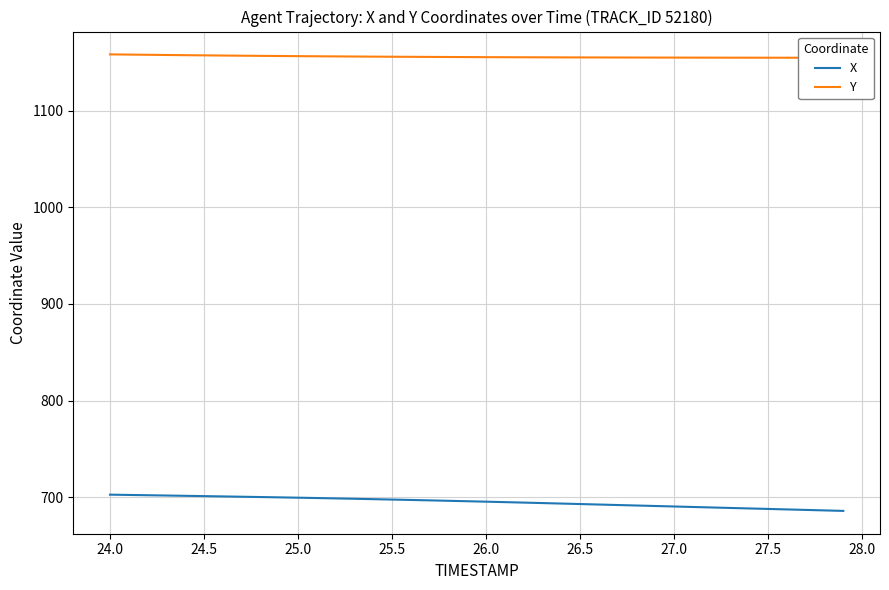

True or false: Y has more than 1 interior local peaks.

False